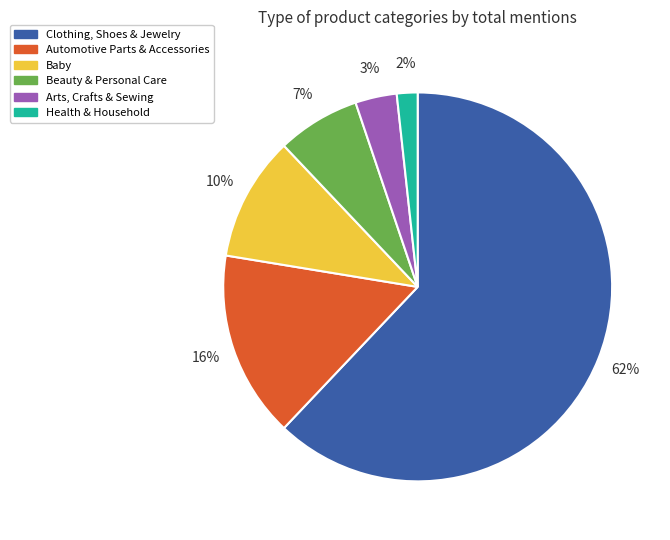

What is the majority slice?

Clothing, Shoes & Jewelry